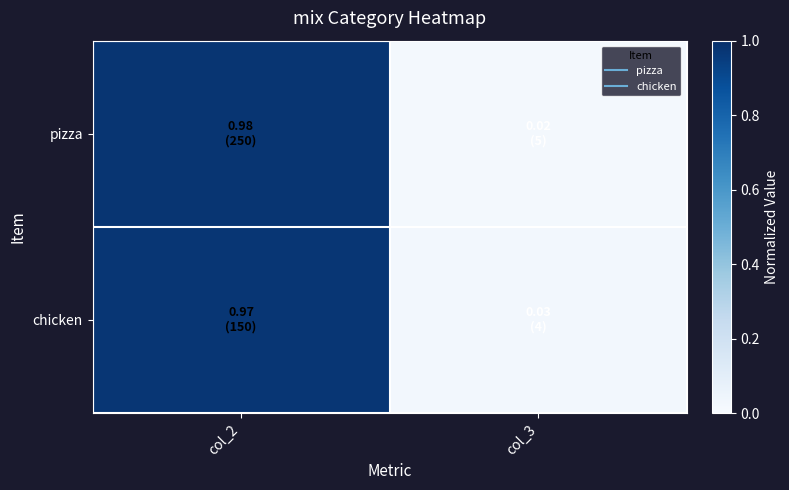

Which series has the largest total across all categories?

pizza